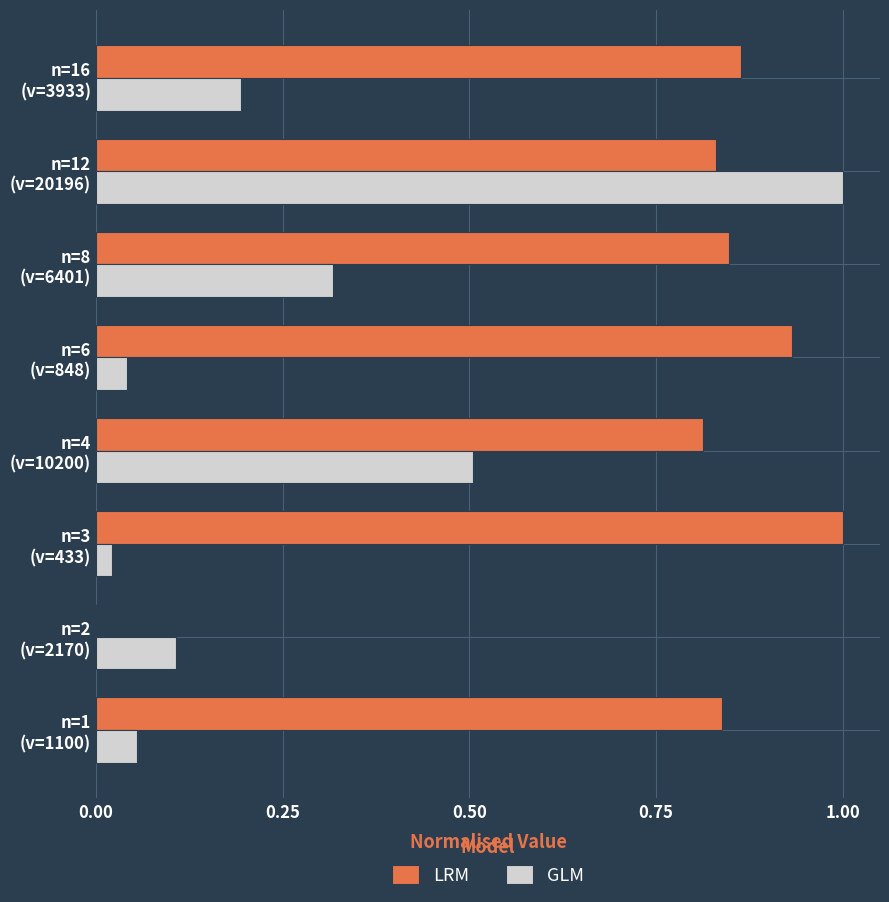

What is the sum of all LRM values?

6.1